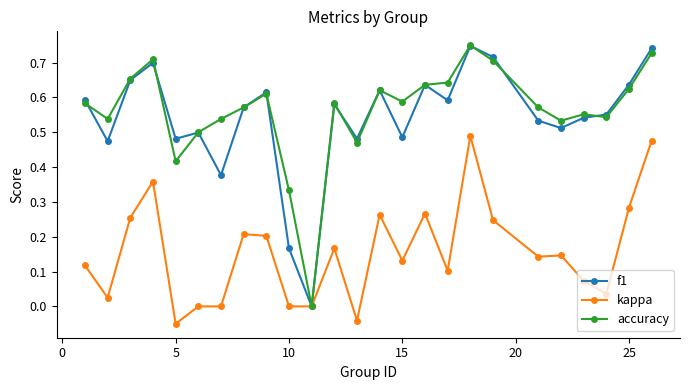

True or false: f1 has more than 0 points higher than both neighbors.

True